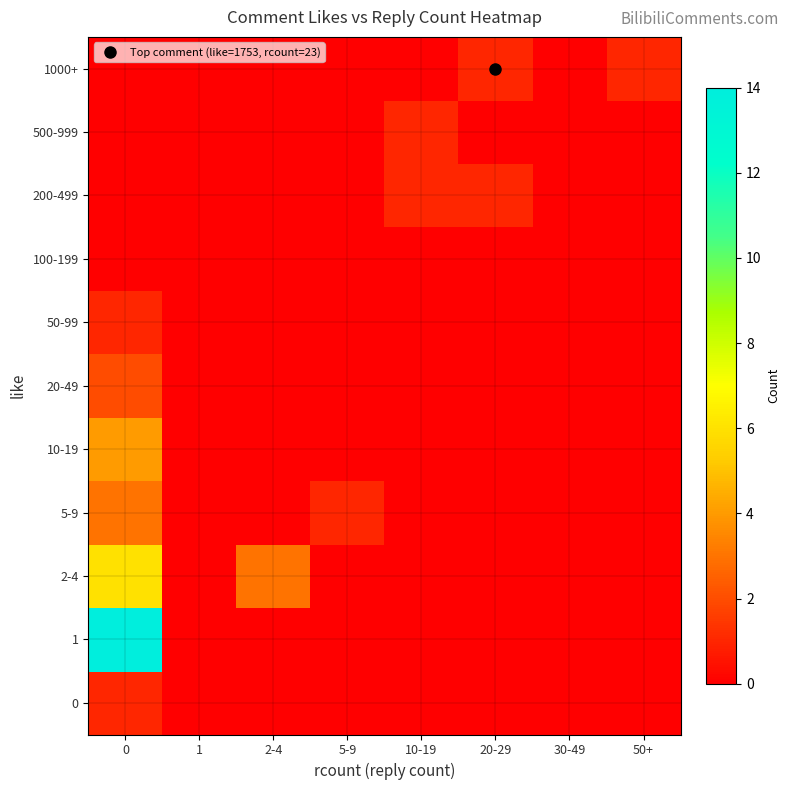

Which series has the widest spread of values?

1